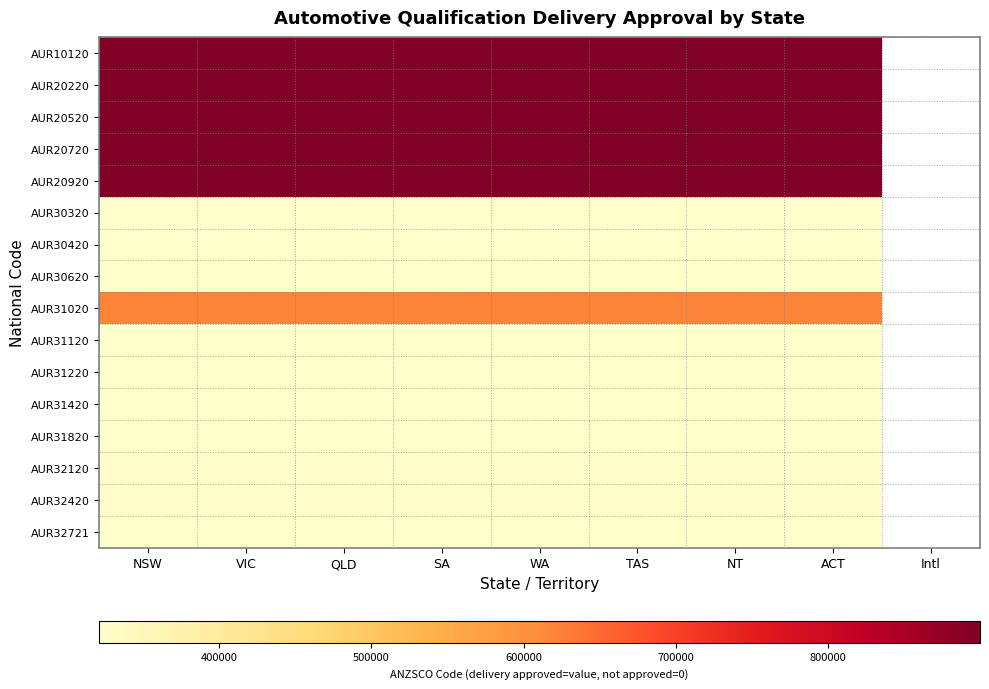

Which category has the highest value in the AUR31020 series?

NSW